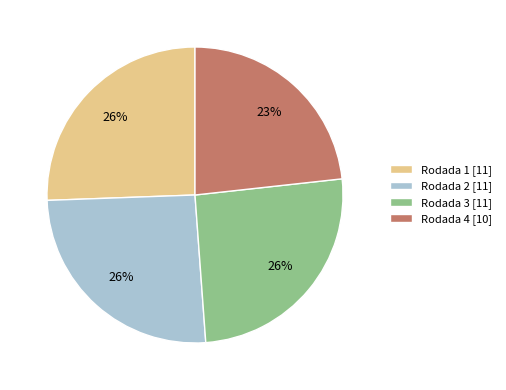

To the nearest percent, what is the combined percentage of Rodada 2 [11] and Rodada 3 [11]?

51%